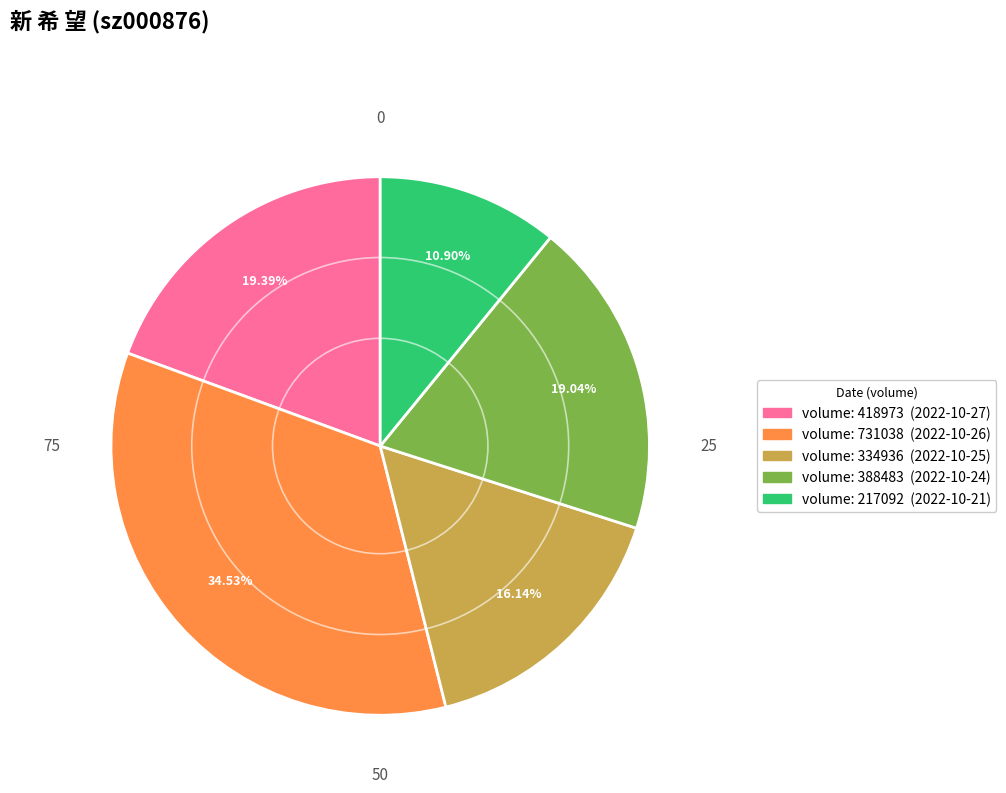

How many segments does this pie chart have?

5